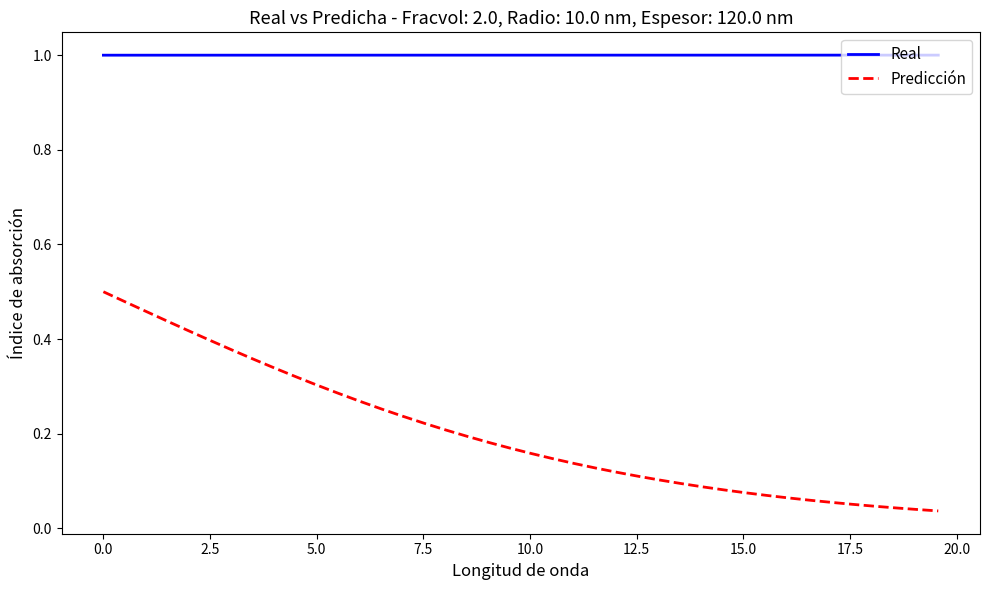

How many distinct data groups are displayed?

2